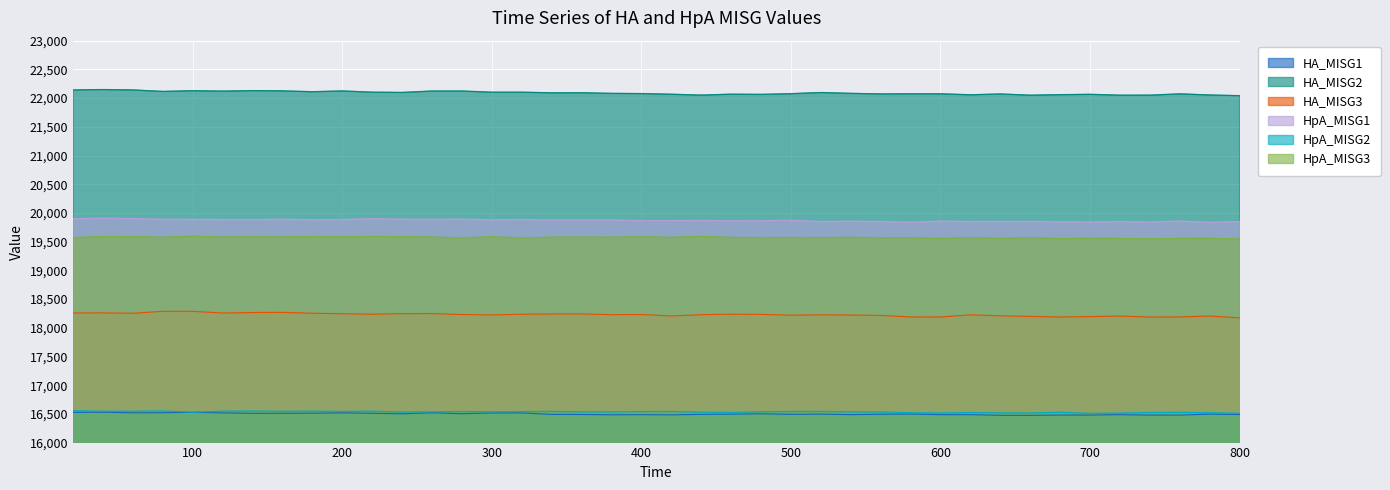

Where is HA_MISG2 nearest to the value 22095?

520